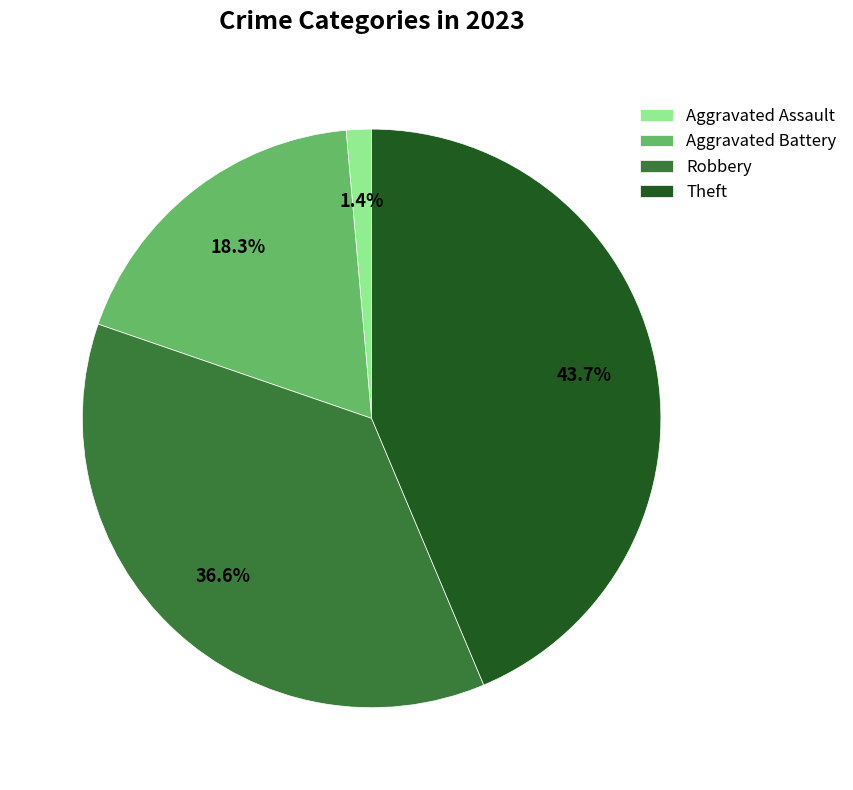

What is the ratio of the value at Aggravated Battery to the value at Theft?

0.4